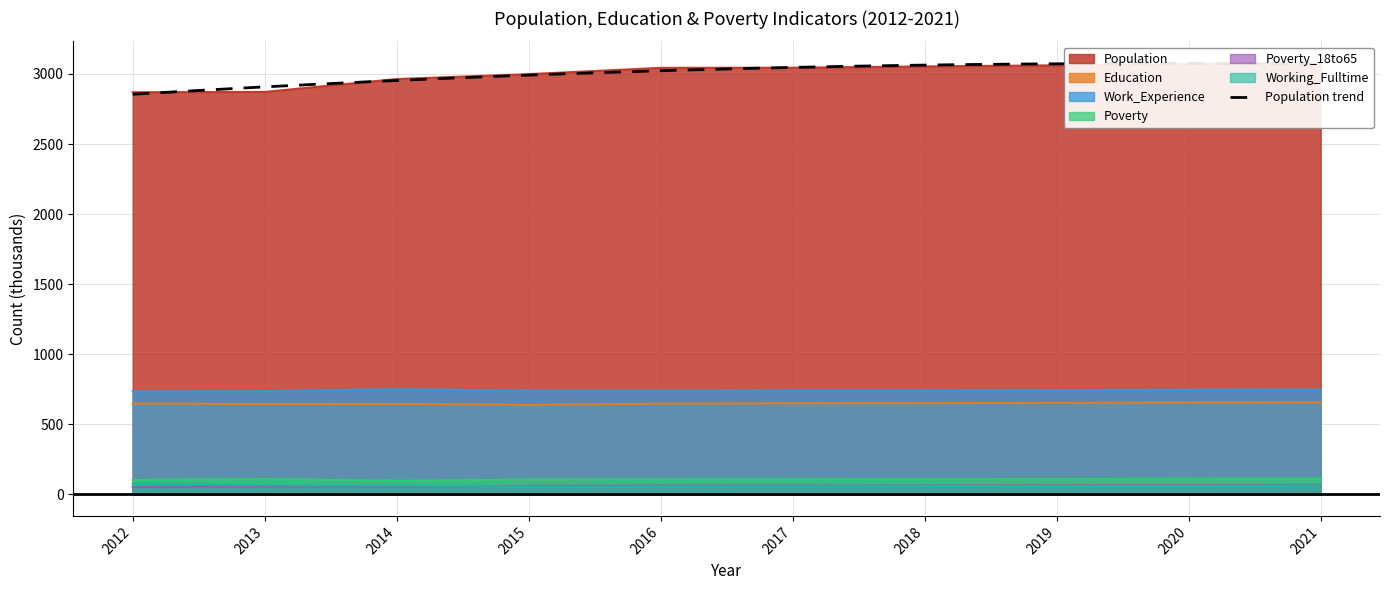

What is the difference between the Poverty values at 2016 and 2014?

10